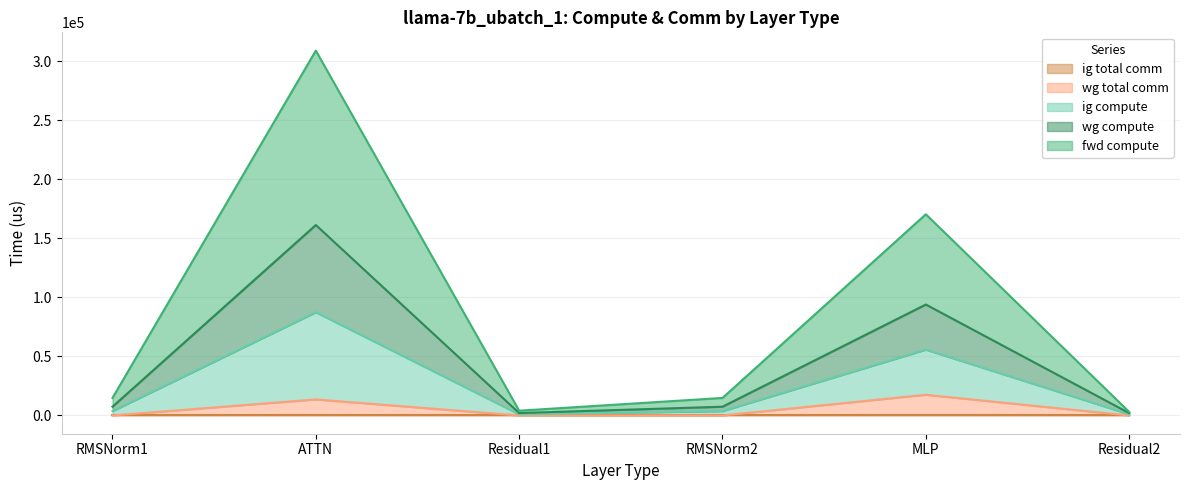

Where is wg total comm nearest to the value 8775?

ATTN